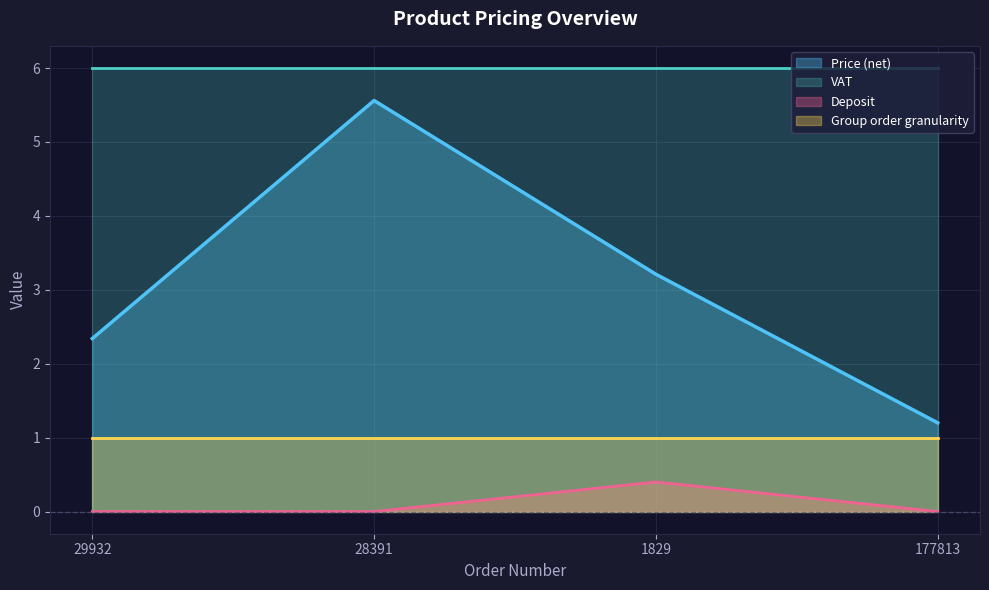

True or false: Deposit and Price (net) cross at least once.

False